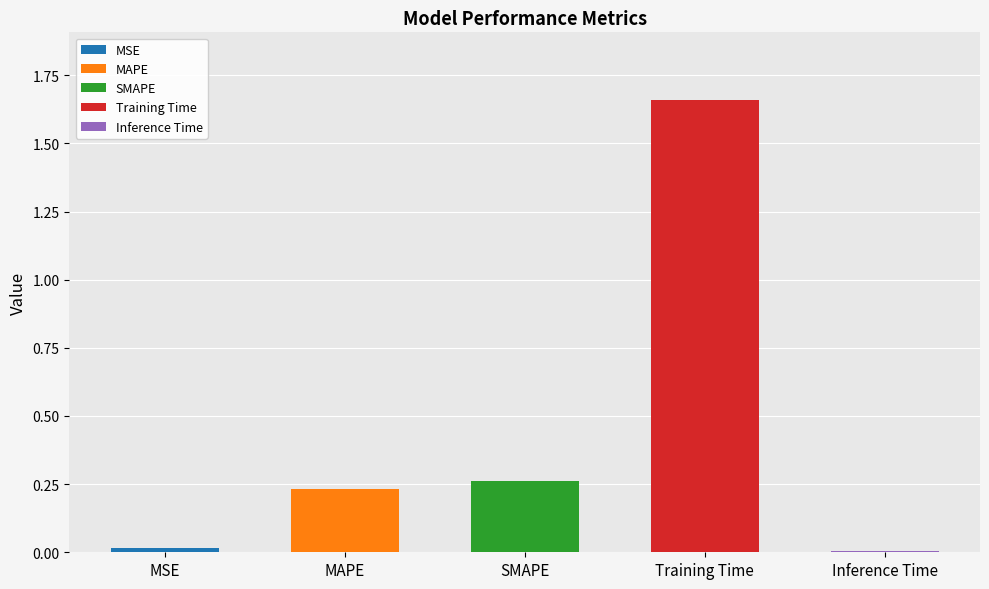

Reading left to right, list all the values displayed in this chart.

MSE=0.0	MAPE=0.2	SMAPE=0.3	Training Time=1.7	Inference Time=0.0